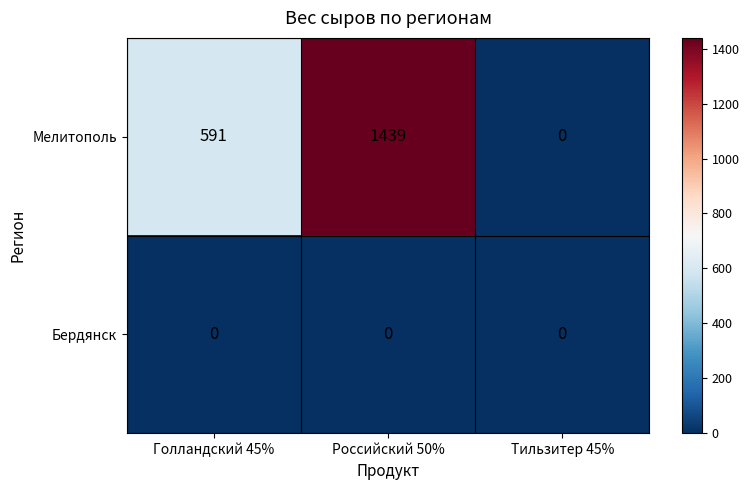

Between Голландский 45% and Тильзитер 45%, which series saw the biggest shift?

Мелитополь